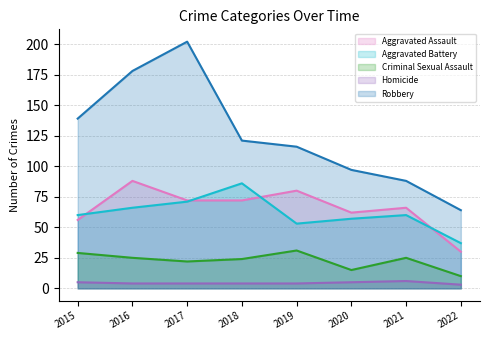

Reading left to right, list all the values displayed in this chart.

Aggravated Assault: 2015=56	2016=88	2017=72	2018=72	2019=80	2020=62	2021=66	2022=30
Aggravated Battery: 2015=60	2016=66	2017=71	2018=86	2019=53	2020=57	2021=60	2022=37
Criminal Sexual Assault: 2015=29	2016=25	2017=22	2018=24	2019=31	2020=15	2021=25	2022=10
Homicide: 2015=5	2016=4	2017=4	2018=4	2019=4	2020=5	2021=6	2022=3
Robbery: 2015=139	2016=178	2017=202	2018=121	2019=116	2020=97	2021=88	2022=64